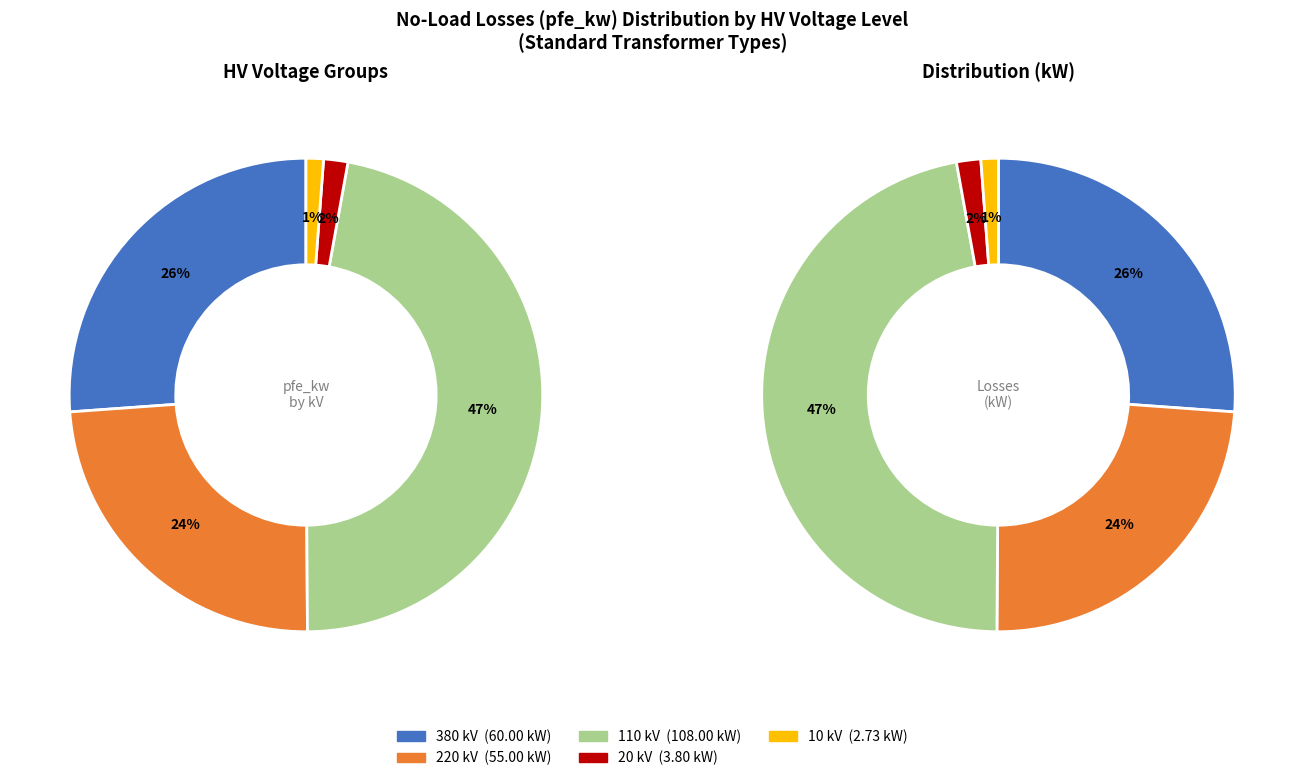

The 20 kV slice represents 2% of the pie. True or false?

True